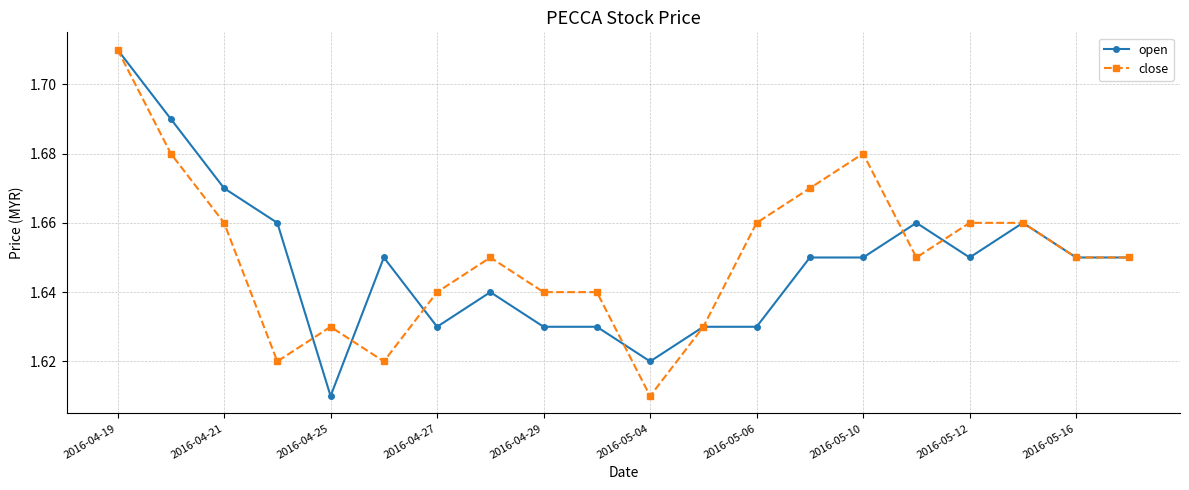

How many open values are between 1 and 2?

20